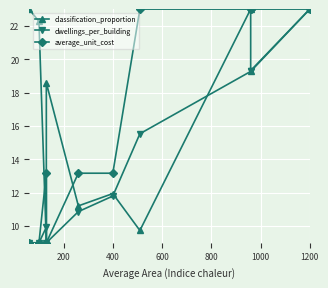

How many data points in average_unit_cost are less than 13?

3